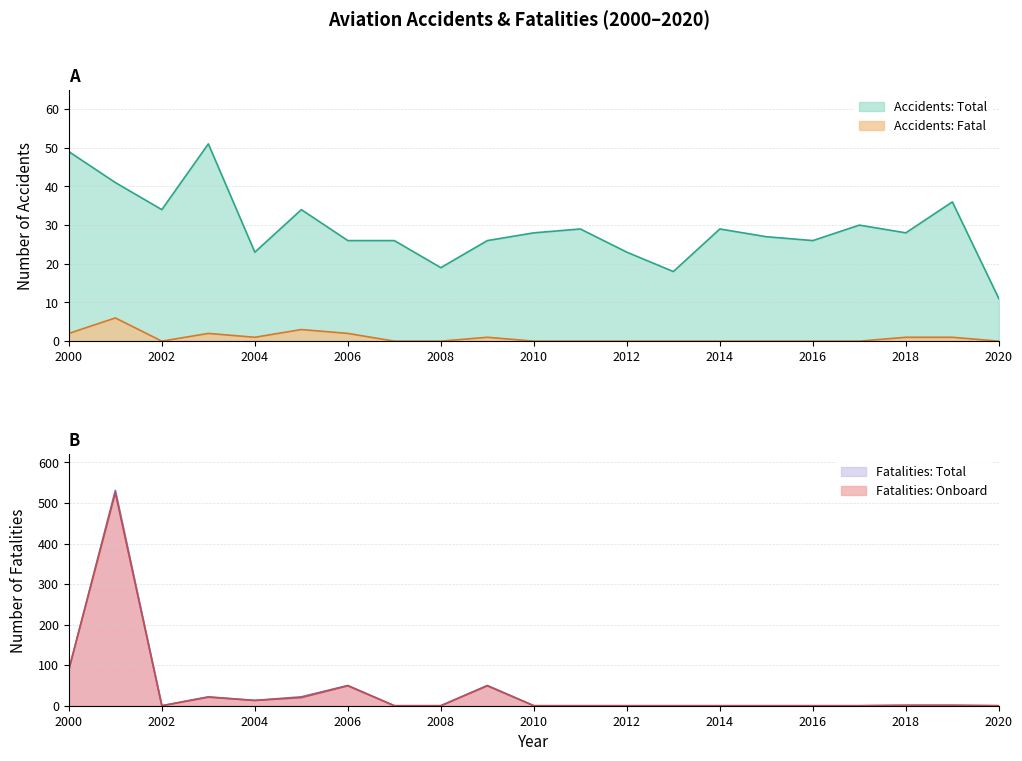

Reading right to left, extract all data points from this chart.

Accidents: Total: 11	36	28	30	26	27	29	18	23	29	28	26	19	26	26	34	23	51	34	41	49
Accidents: Fatal: 0	1	1	0	0	0	0	0	0	0	0	1	0	0	2	3	1	2	0	6	2
Fatalities: Total: 0	1	1	0	0	0	0	0	0	0	0	50	0	0	50	22	13	22	0	531	89
Fatalities: Onboard: 0	1	1	0	0	0	0	0	0	0	0	49	0	0	49	20	13	21	0	525	89